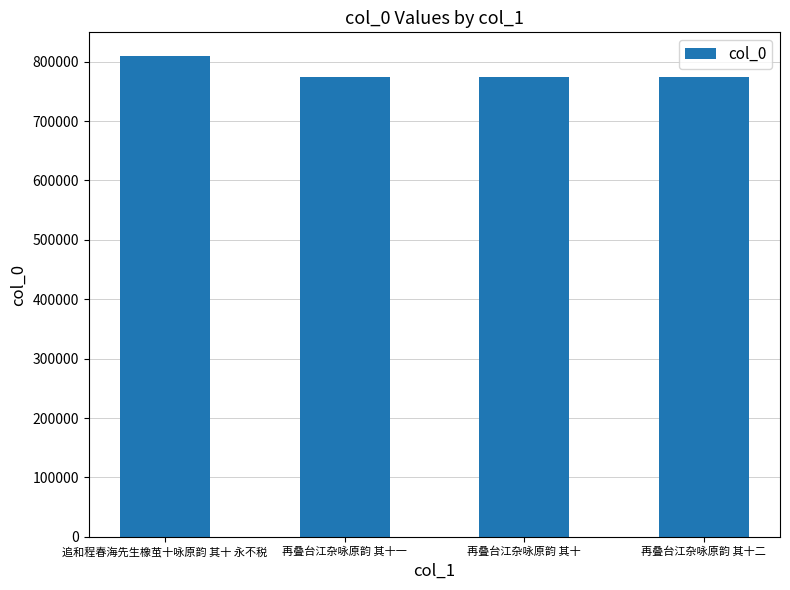

What position from the left is 追和程春海先生橡茧十咏原韵 其十 永不税?

1